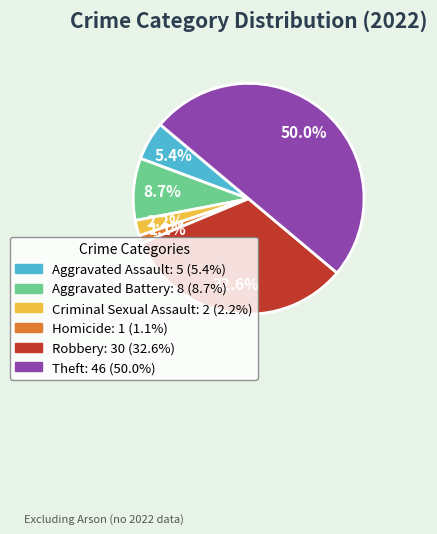

Combined, what portion of the pie is Criminal Sexual Assault and Theft?

52.2%